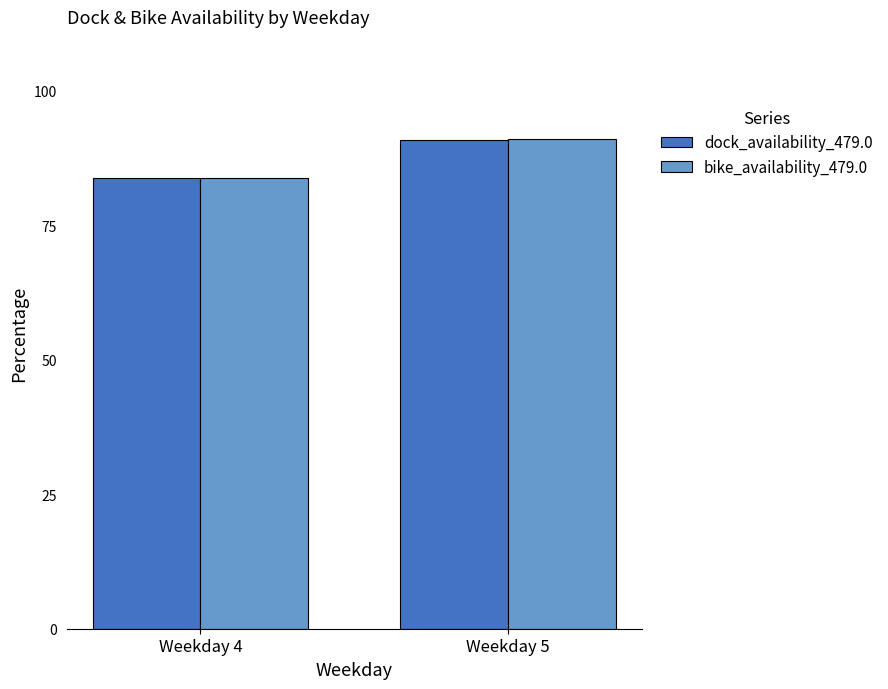

At which category is the sum across all series the highest?

Weekday 5